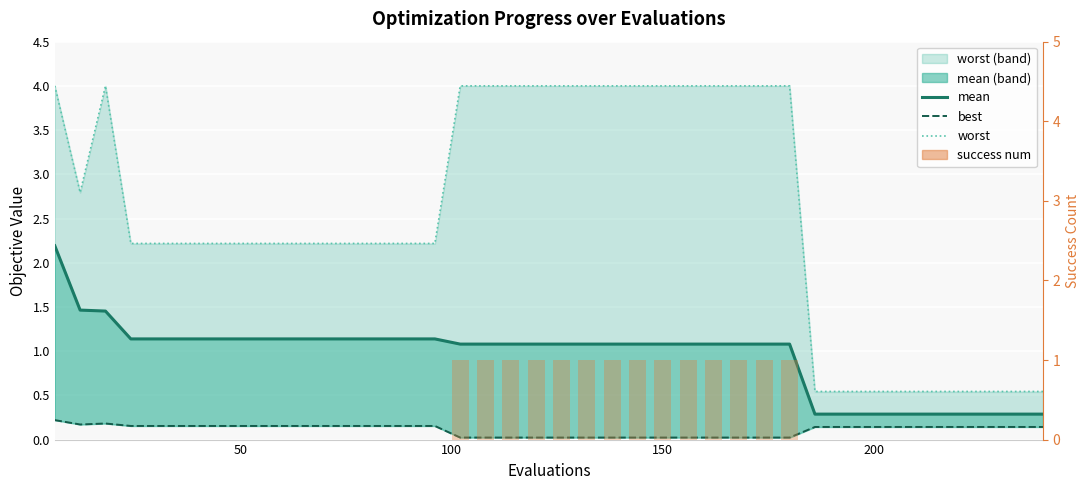

What is the difference between the maximum and minimum values in the success num series?

1.0